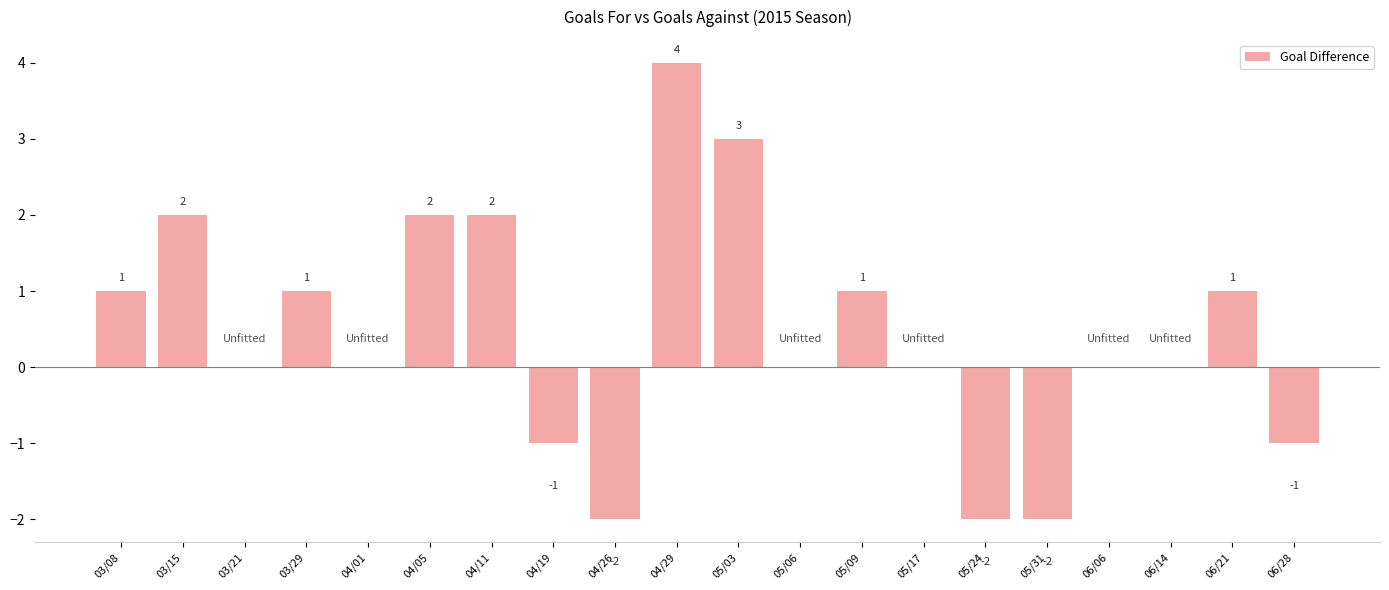

Count the number of data series in this chart.

1